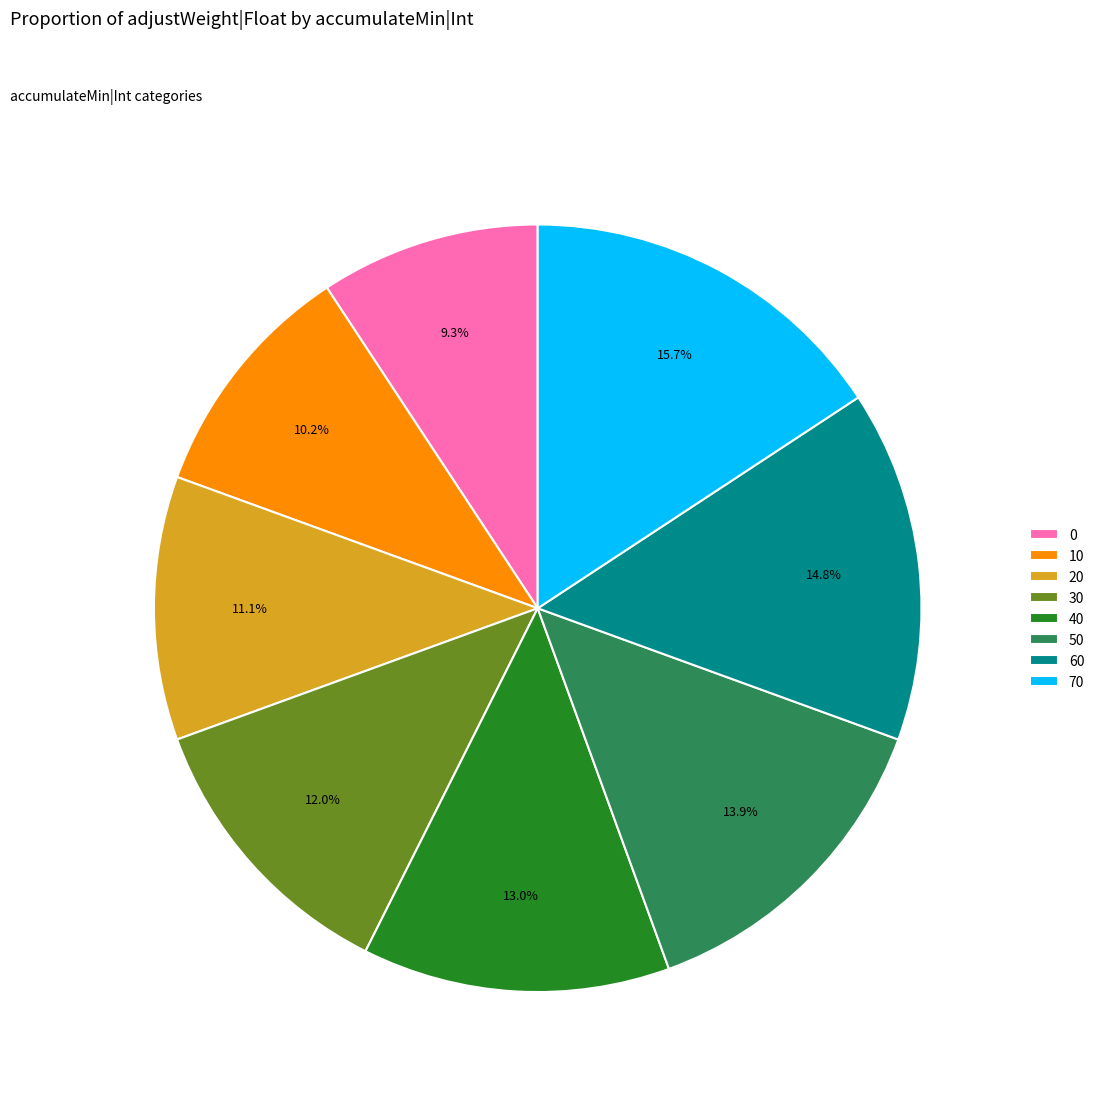

What percentage do 40 and 20 together represent?

24.1%